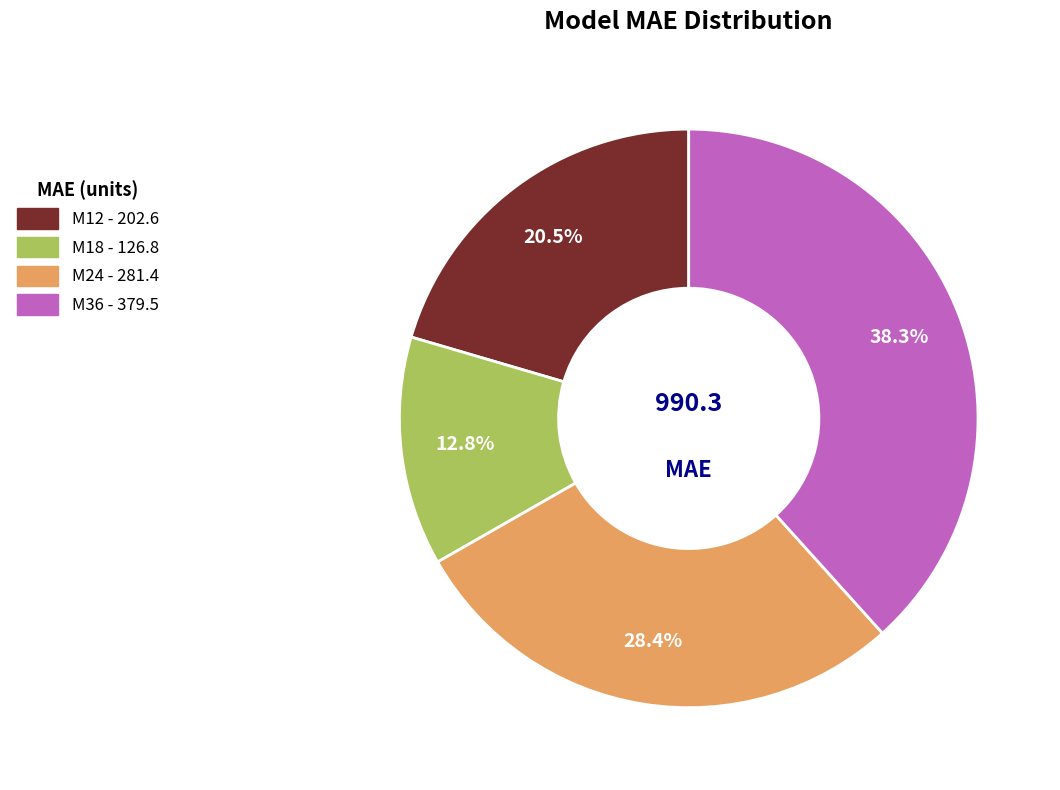

Combined, do M24 and M18 account for over 50%?

No